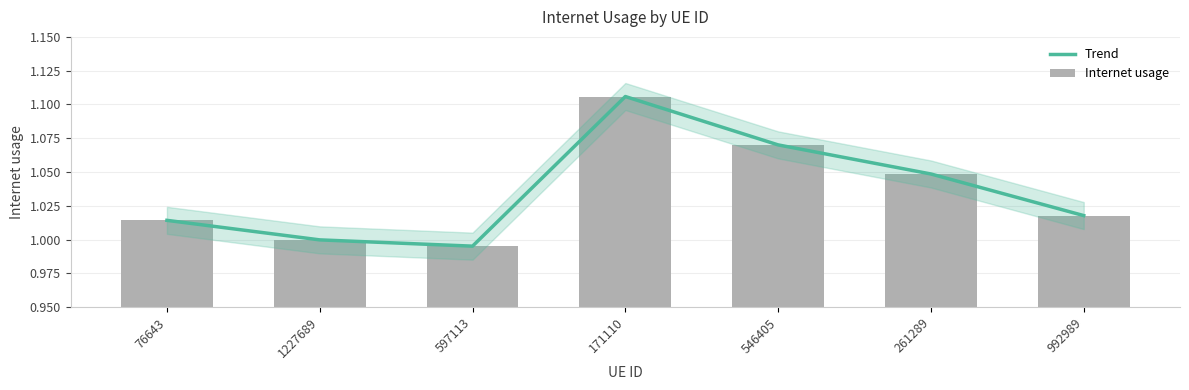

List the labels in order of Trend value, smallest first.

597113, 1227689, 76643, 992989, 261289, 546405, 171110